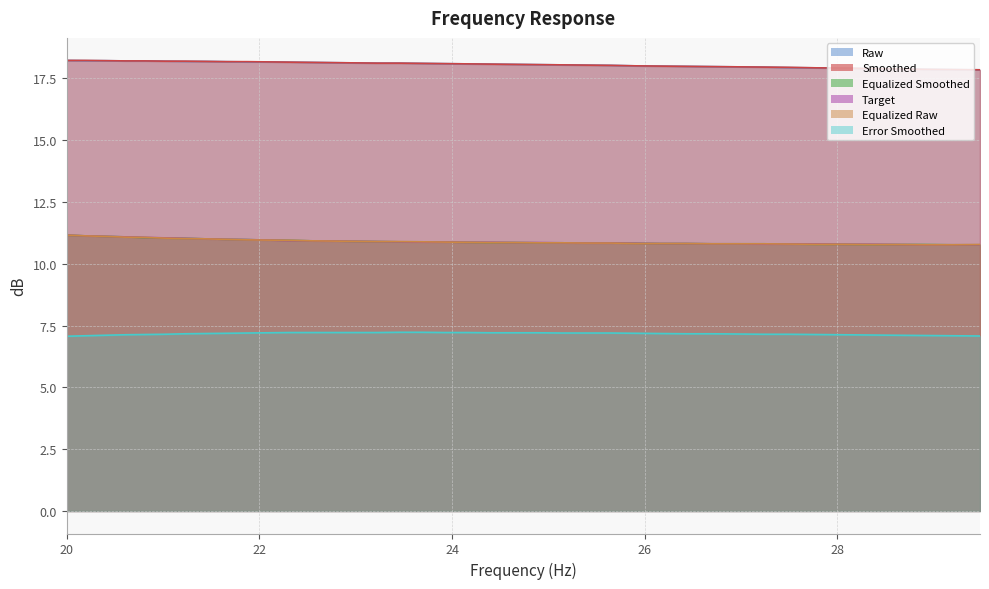

Which series has the largest range (max minus min)?

equalized_smoothed